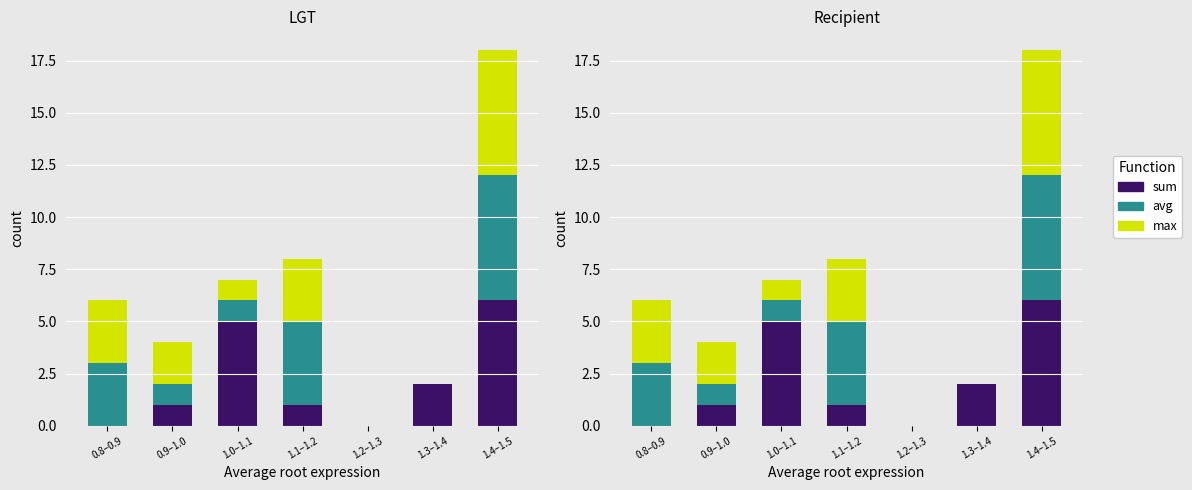

How many data points in avg are less than 1?

2